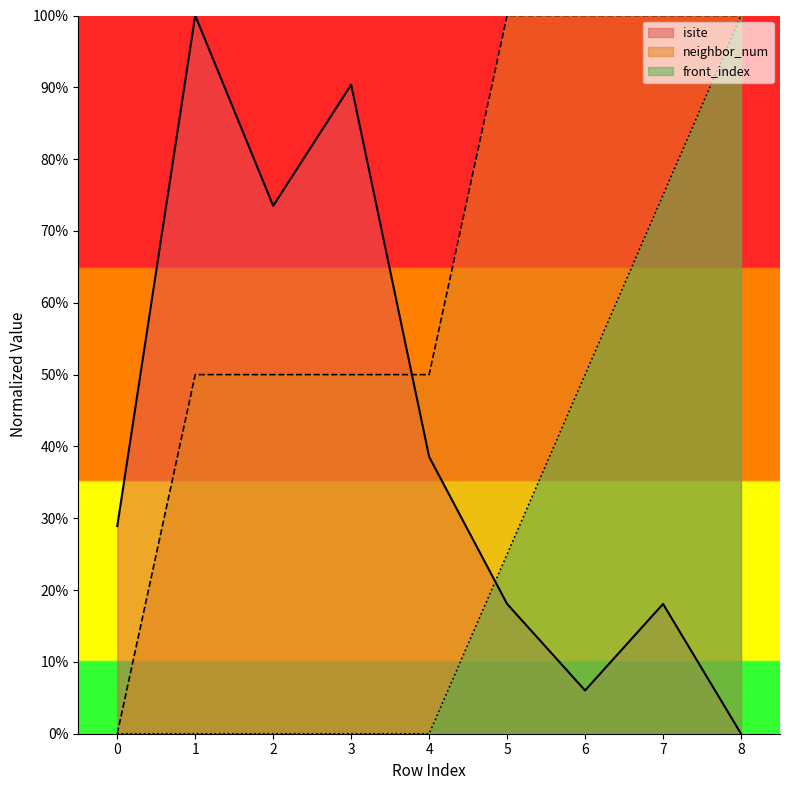

Which series has the largest total across all categories?

neighbor_num